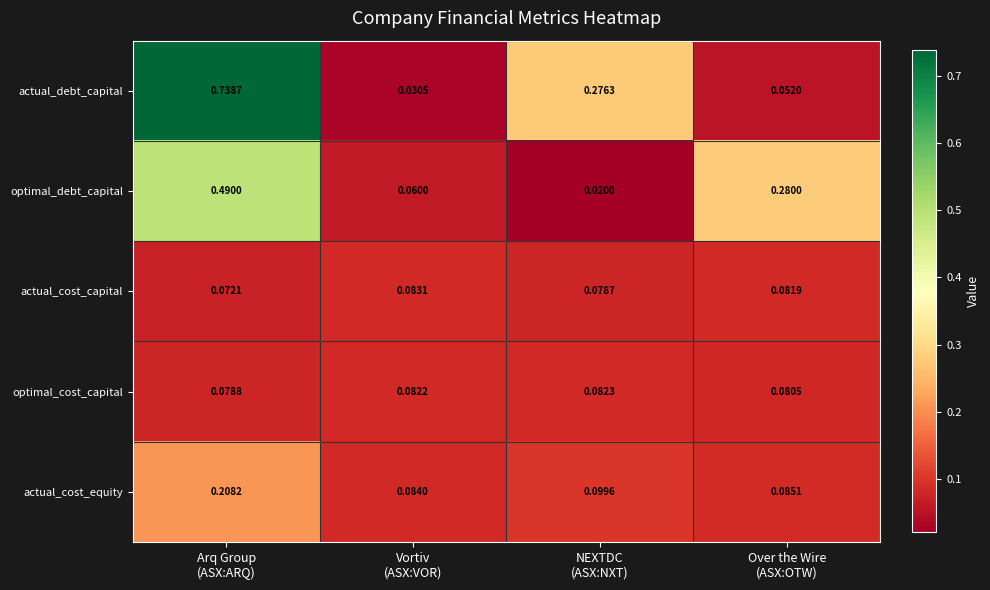

Which series has the widest spread of values?

actual_debt_capital